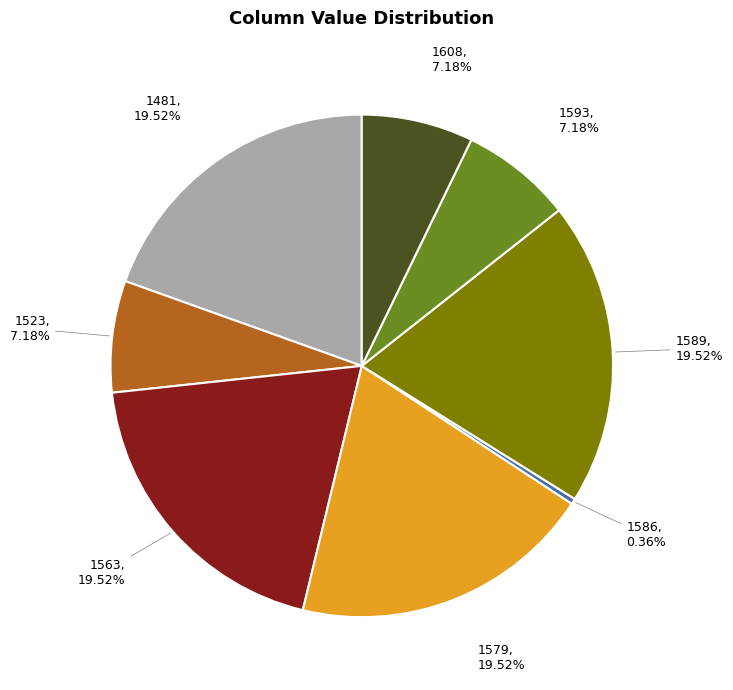

Does any single category account for the majority?

No